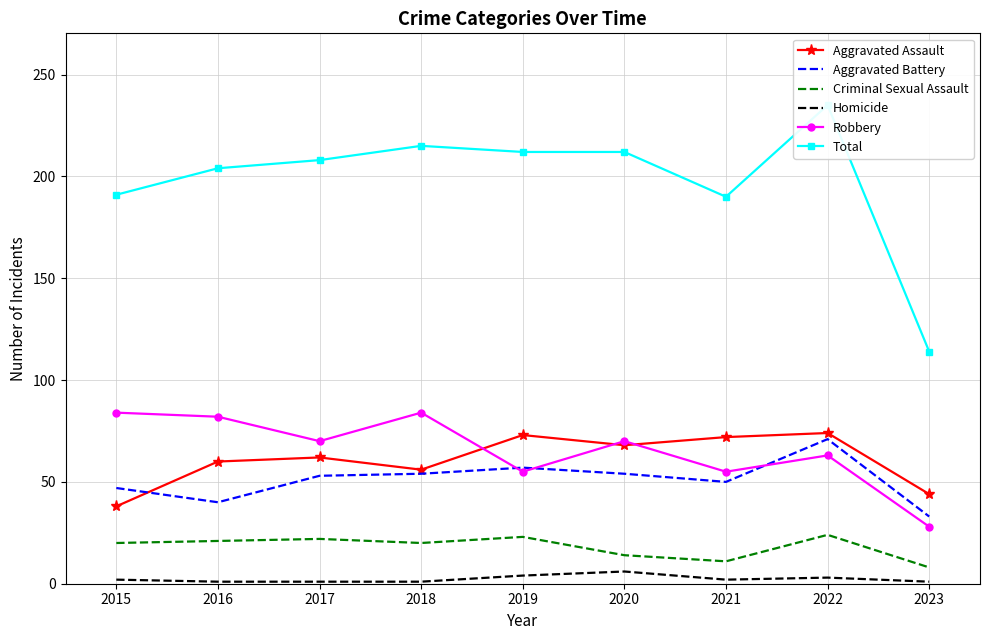

How many interior local valleys does the Aggravated Assault series have?

2